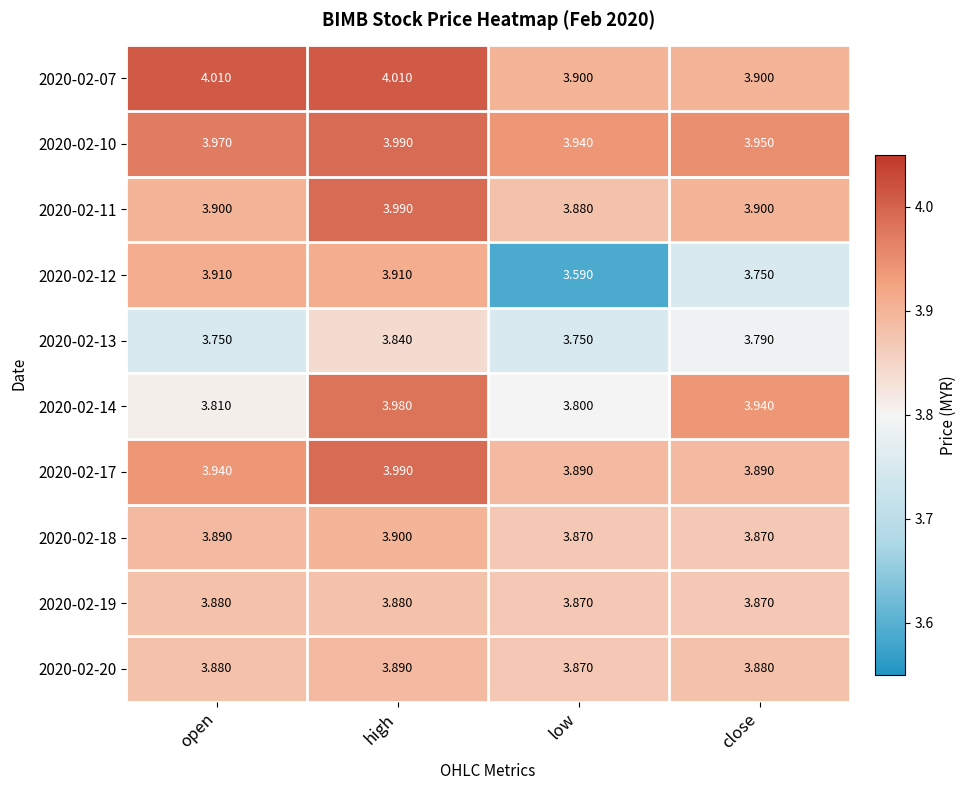

Is the value of 2020-02-18 at open greater than the value of 2020-02-10 at close?

No